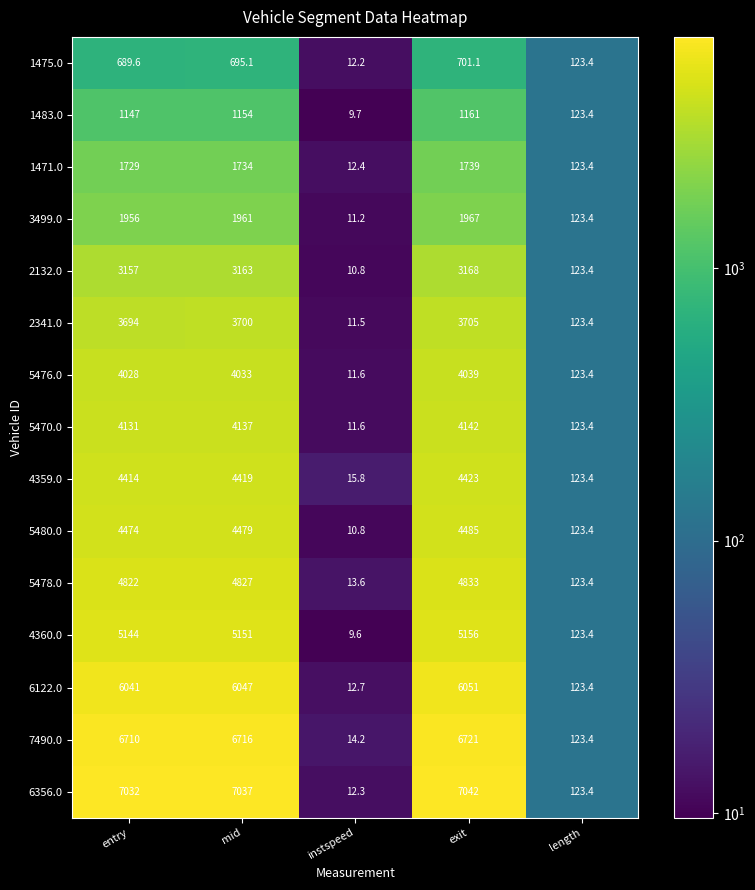

How many data points in 7490.0 are less than 6710?

2